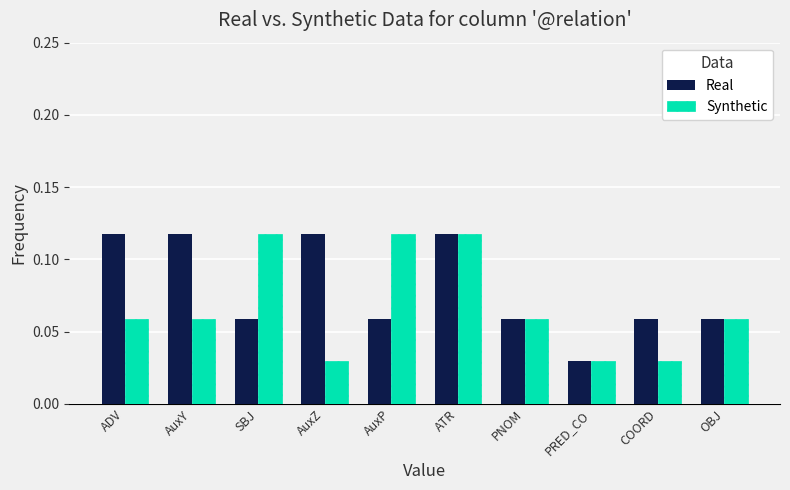

What is the sum of all Real values?

0.8